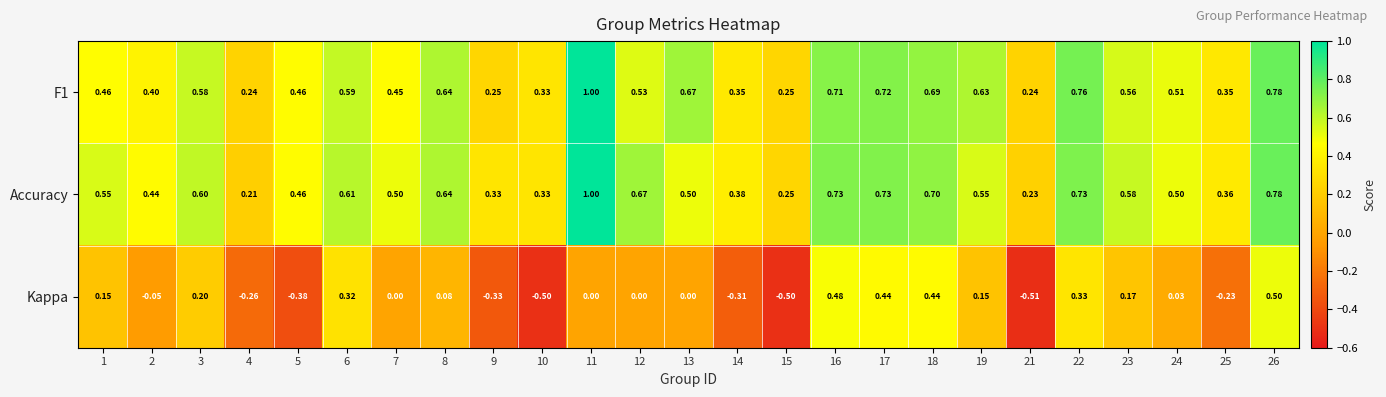

Which series has the widest spread of values?

Kappa